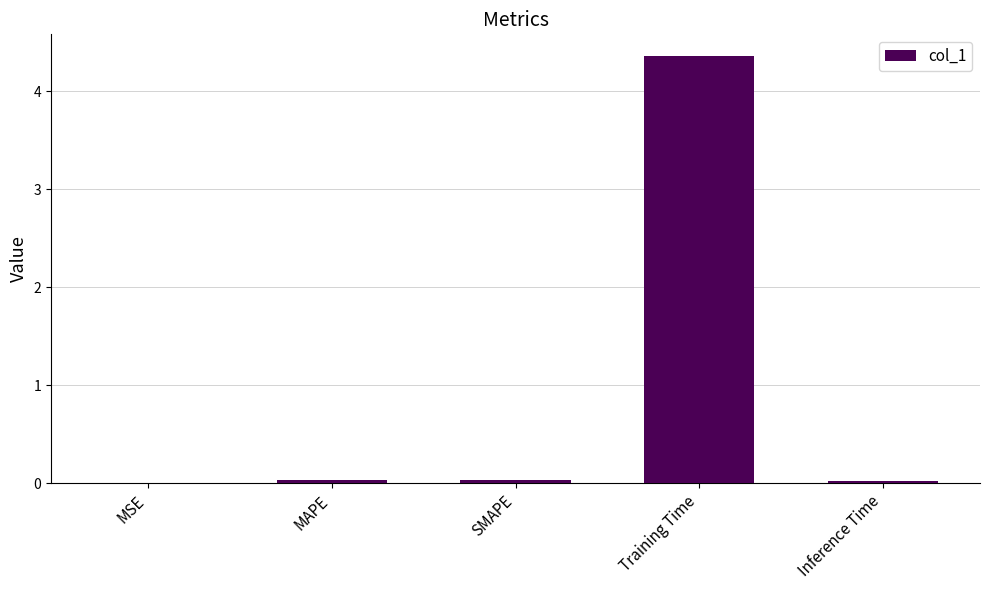

Which label corresponds to the largest value in the chart?

Training Time